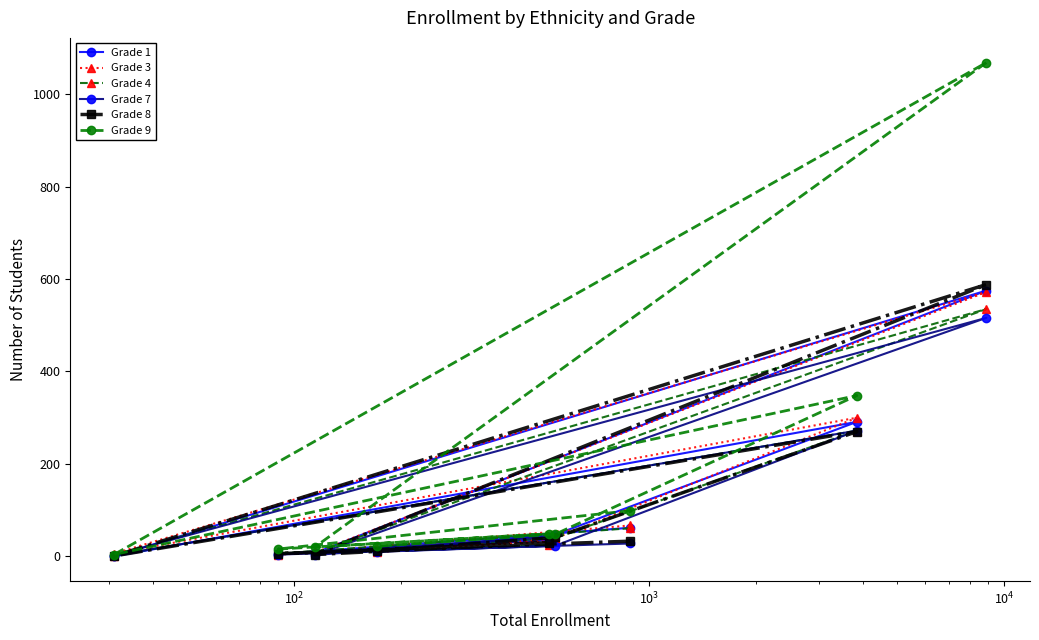

What is the greatest value displayed?

1068